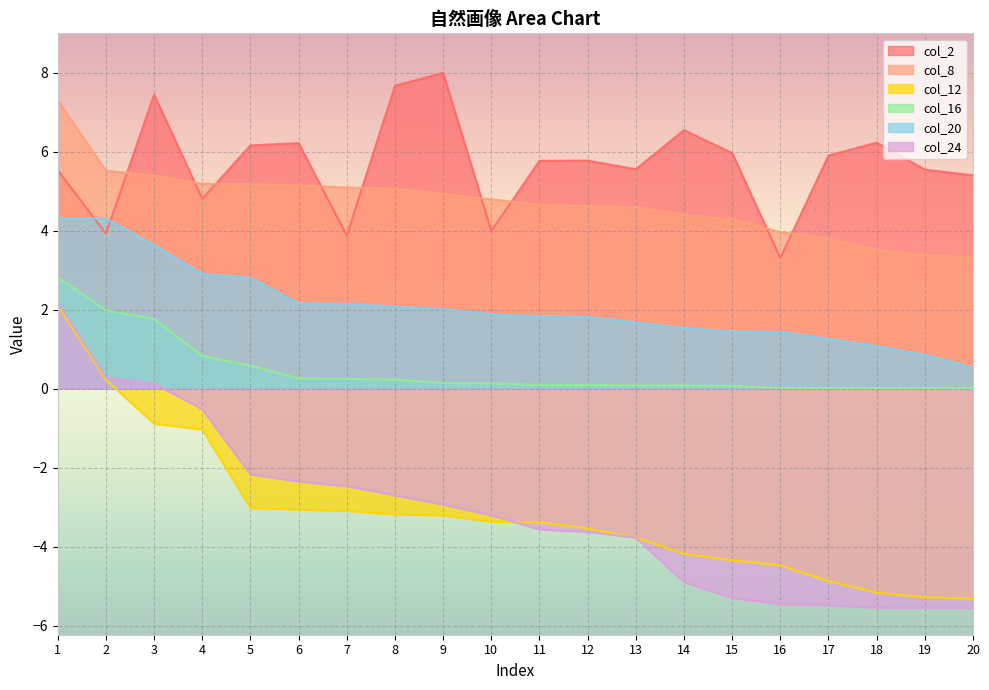

List the labels in order of col_2 value, largest first.

9, 8, 3, 14, 18, 6, 5, 15, 17, 12, 11, 13, 19, 1, 20, 4, 10, 2, 7, 16